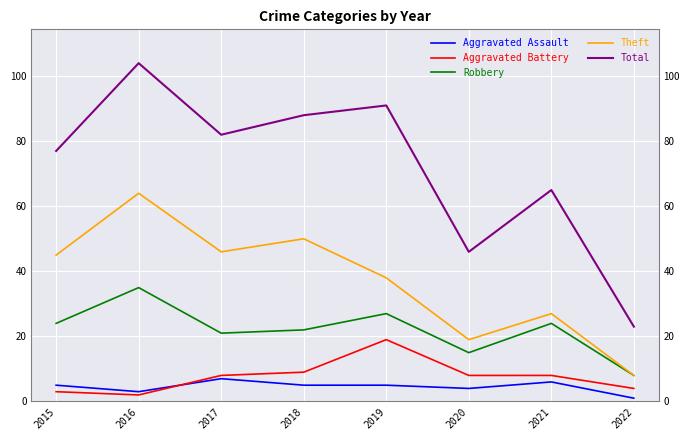

What is the value of the Aggravated Battery point at the 1st from the left?

3